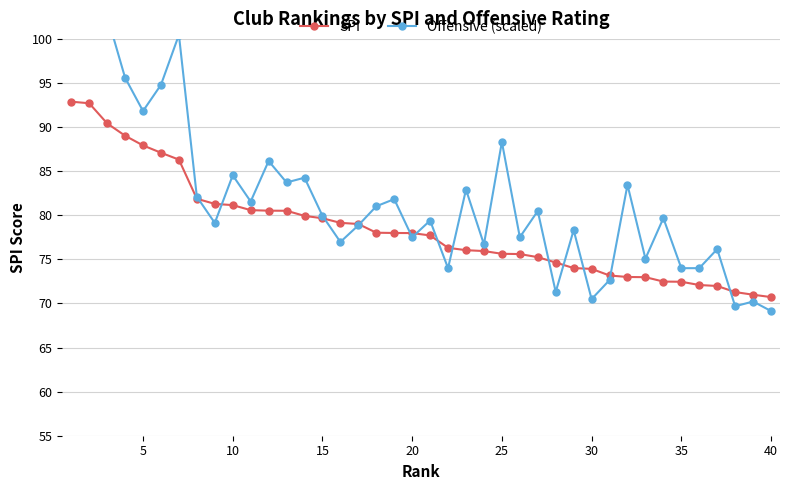

True or false: Offensive (scaled) has more than 1 points higher than both neighbors.

True